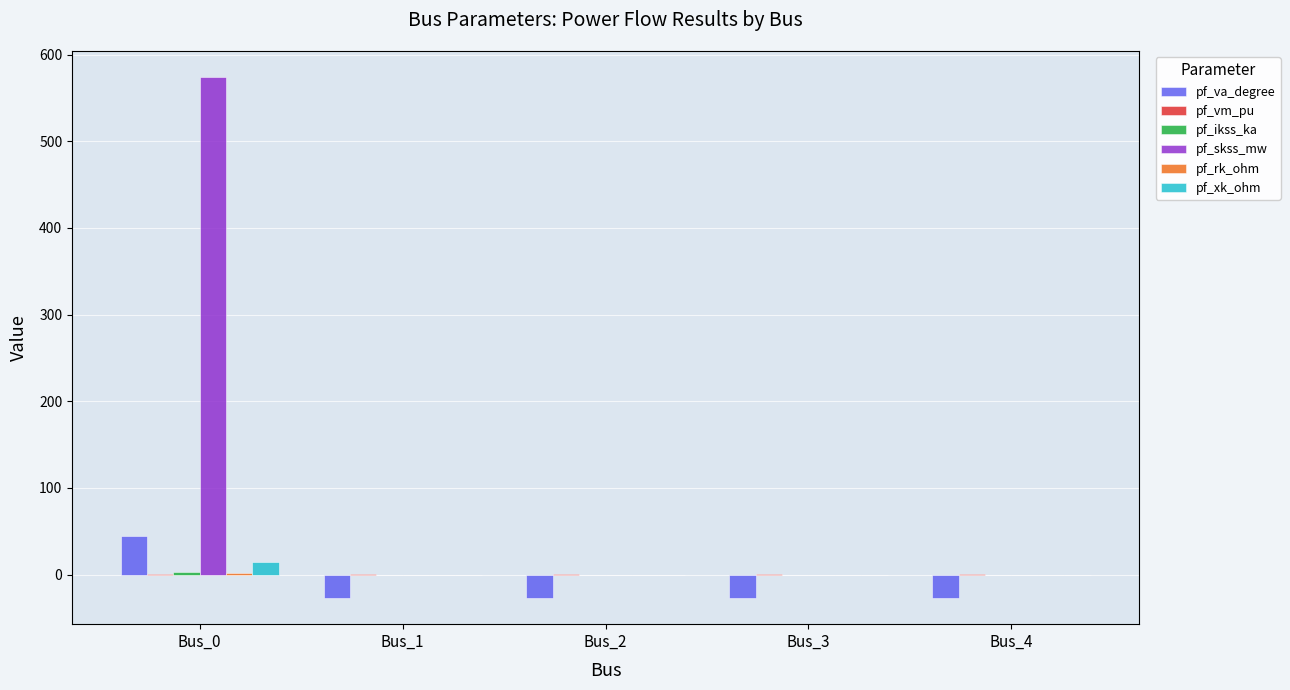

Is the value of pf_xk_ohm at Bus_4 greater than the value of pf_skss_mw at Bus_0?

No